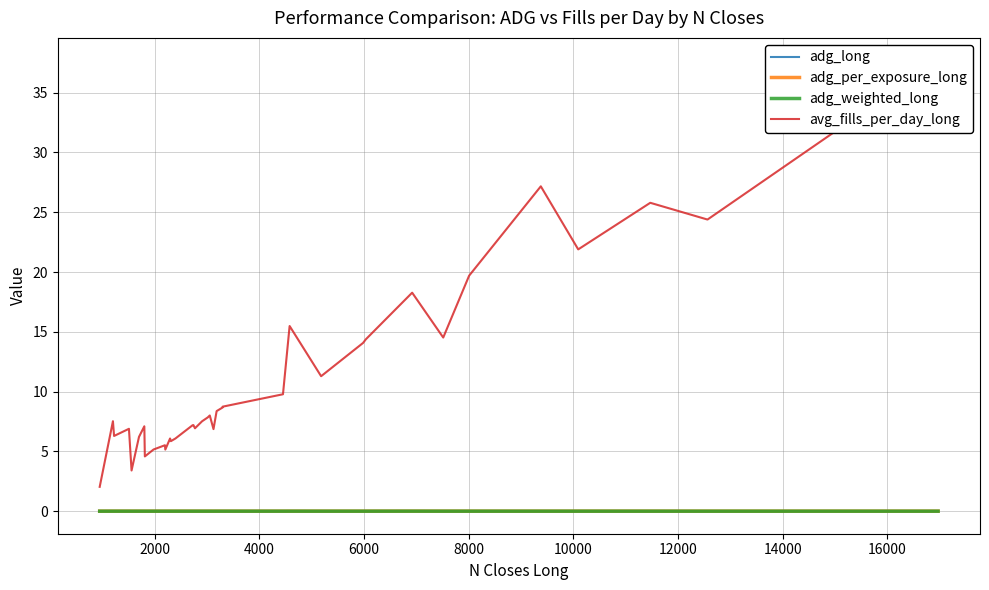

Reading left to right, extract all data points from this chart.

adg_long: 0.0	0.0	0.0	0.0	0.0	-0.0	0.0	0.0	0.0	0.0	0.0	0.0	-0.0	0.0	0.0	0.0	0.0	0.0	0.0	0.0	0.0	0.0	0.0	0.0	0.0	0.0	0.0	0.0	0.0	0.0	0.0	0.0	0.0	0.0	0.0	0.0	0.0
adg_per_exposure_long: 0.0	0.0	0.0	0.0	0.0	-0.0	0.0	0.0	0.0	0.0	0.0	0.0	-0.0	0.0	0.0	0.0	0.0	0.0	0.0	0.0	0.0	0.0	0.0	0.0	0.0	0.0	0.0	0.0	0.0	0.0	0.0	0.0	0.0	0.0	0.0	0.0	0.0
adg_weighted_long: 0.0	0.0	0.0	0.0	0.0	0.0	0.0	0.0	0.0	0.0	0.0	0.0	0.0	0.0	0.0	0.0	0.0	0.0	0.0	0.0	0.0	0.0	0.0	0.0	0.0	0.0	0.0	0.0	0.0	0.0	0.0	0.0	0.0	0.0	0.0	0.0	0.0
avg_fills_per_day_long: 2.0	7.5	6.3	6.9	3.4	6.2	7.1	4.6	5.2	5.5	5.2	6.1	5.9	6.1	7.2	7.2	6.9	7.5	7.8	8.0	6.9	8.4	8.7	8.7	9.8	15.5	11.3	14.1	14.4	18.3	14.5	19.7	27.2	21.9	25.8	24.4	37.7